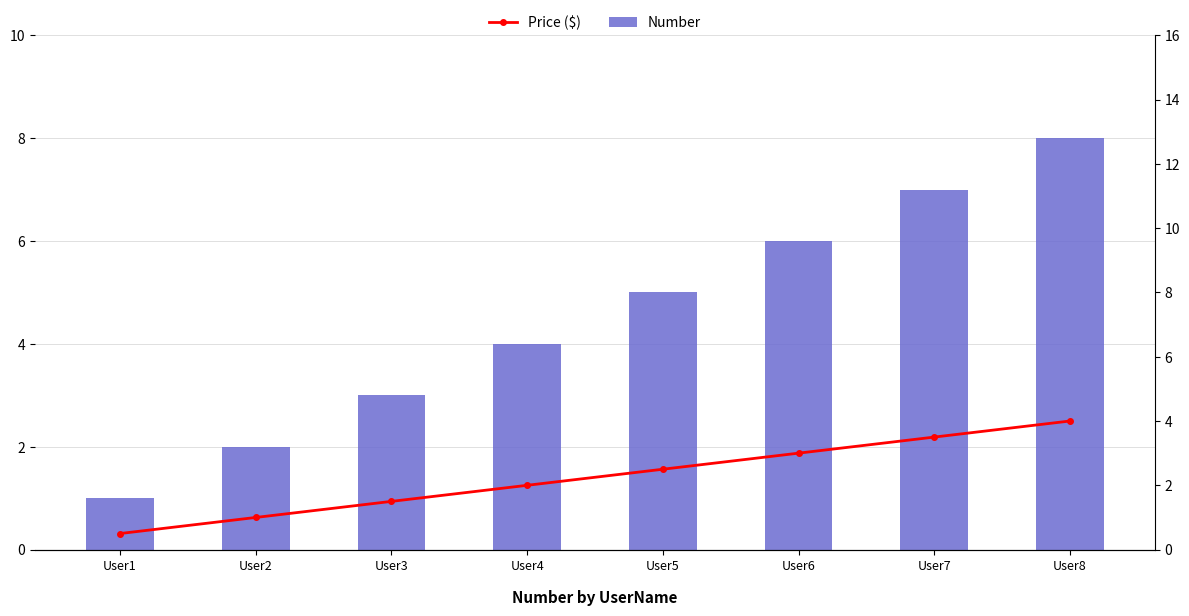

Reading left to right, extract all data points from this chart.

Number: 1.0	2.0	3.0	4.0	5.0	6.0	7.0	8.0
Price ($): 0.5	1.0	1.5	2.0	2.5	3.0	3.5	4.0